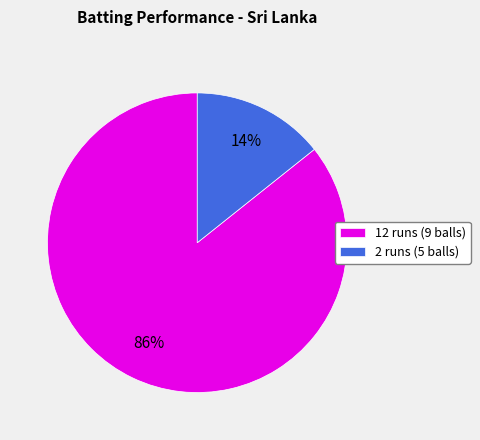

Is the sum of 12 runs and 2 runs greater than half?

Yes